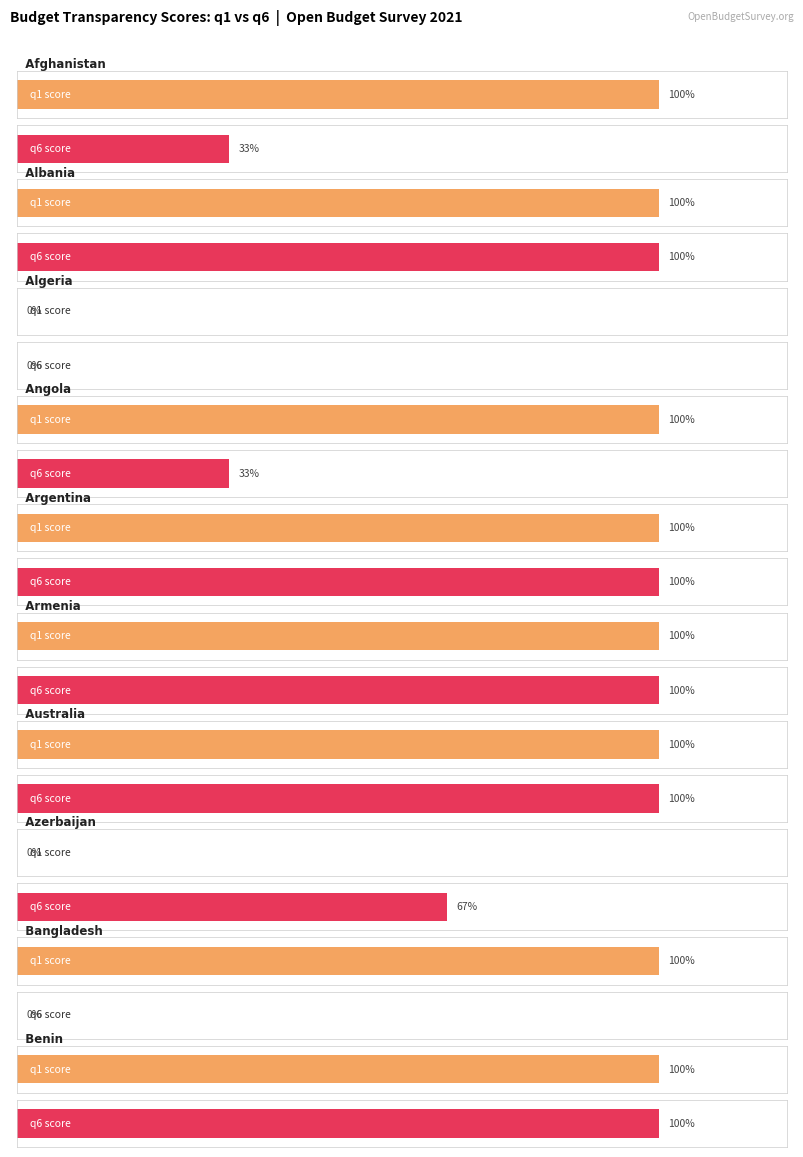

Rank the series at Benin from lowest to highest value.

q1, q6